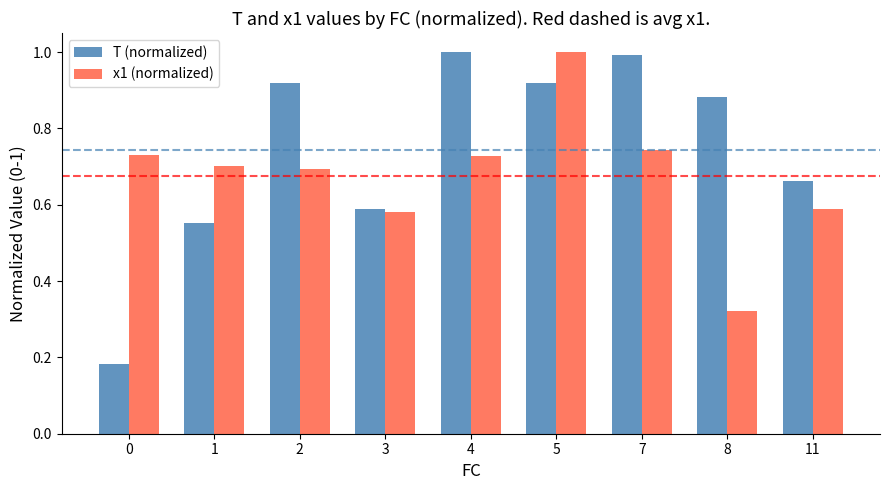

Rank the series by their average value, from lowest to highest.

x1 (normalized), T (normalized)